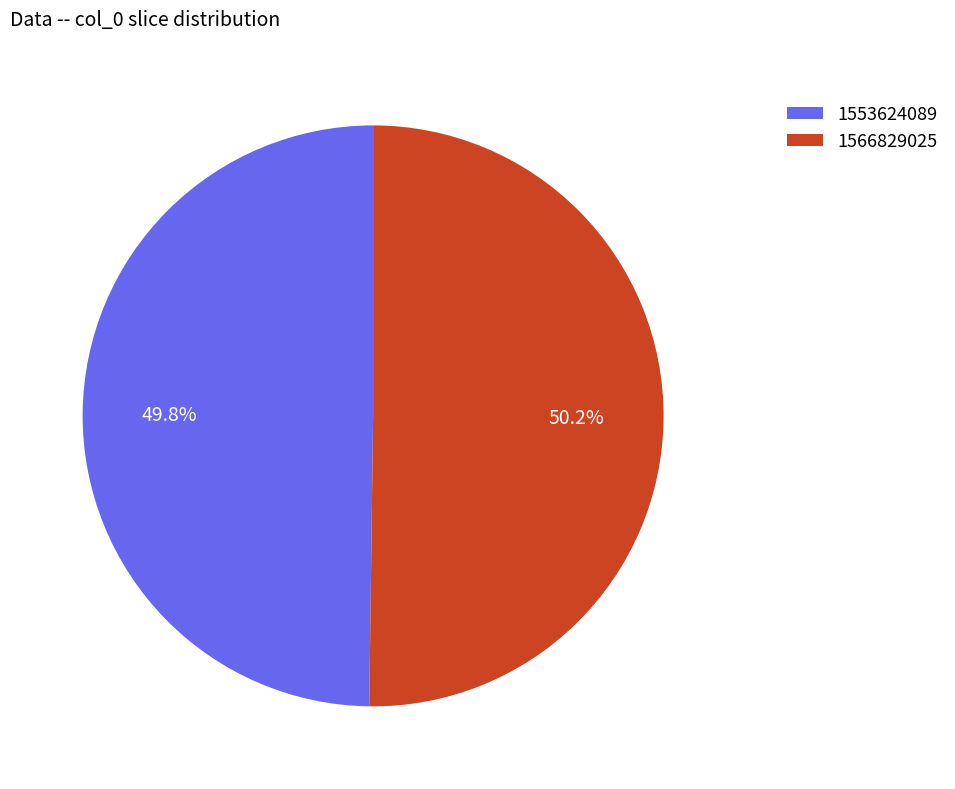

Approximately how many times larger is the value at 1566829025 compared to 1553624089?

1.0